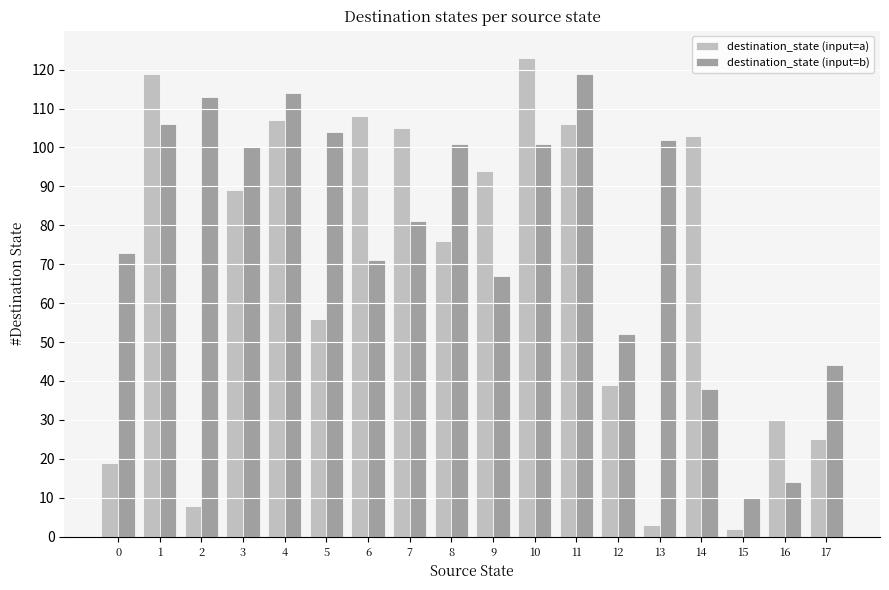

Which series has the largest total across all categories?

destination_state (input=b)